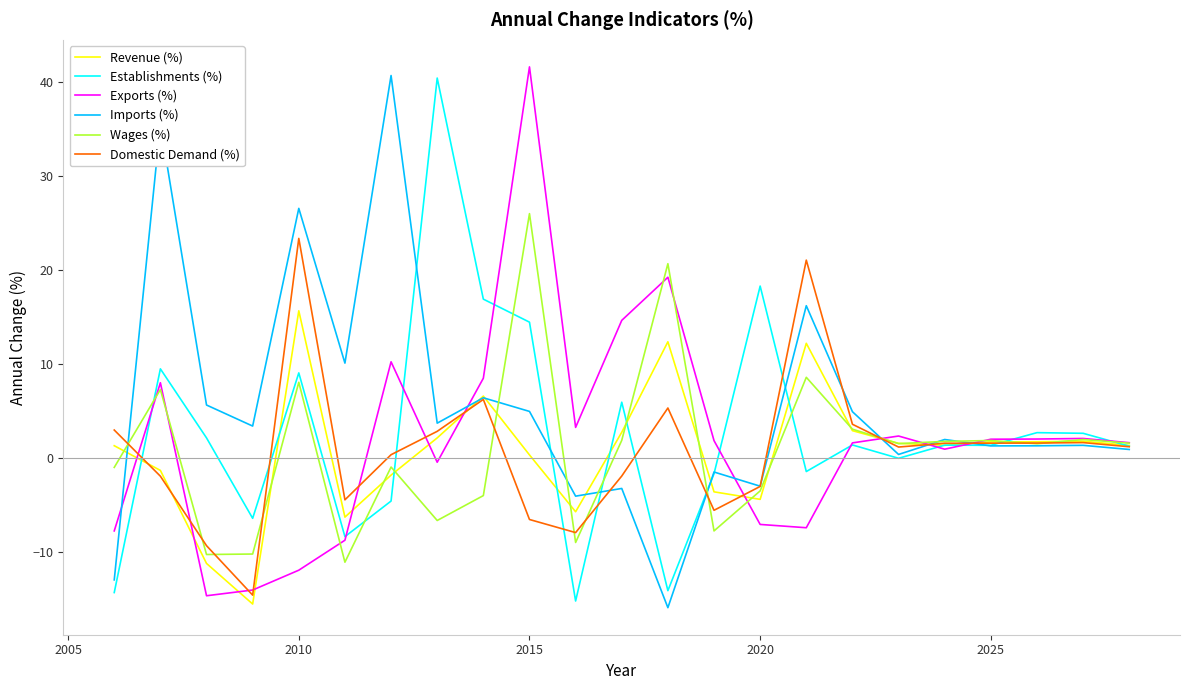

What is the smallest value displayed?

-15.9